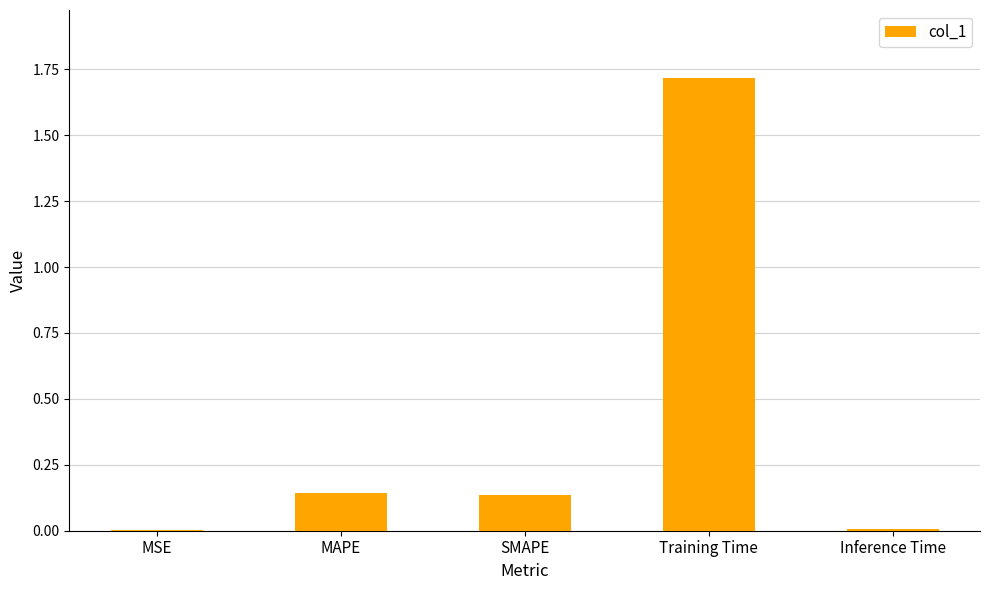

What is the average value?

0.4